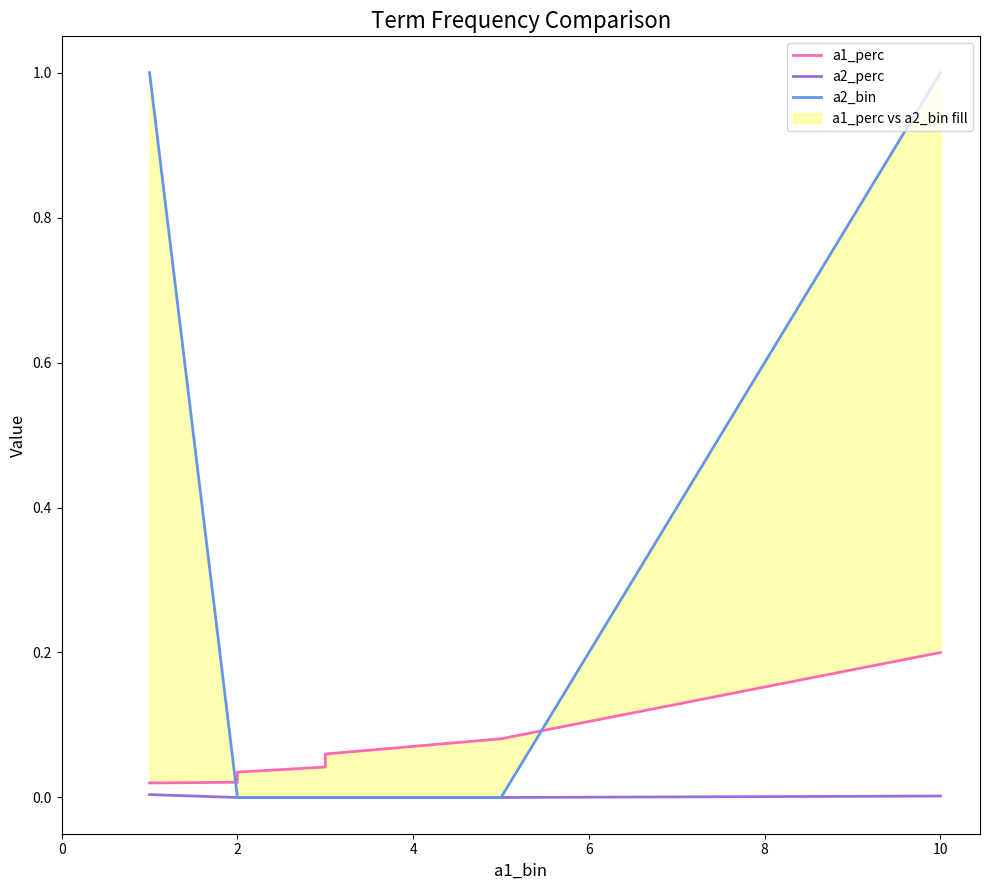

Which has a higher value, 12 or 8?

8